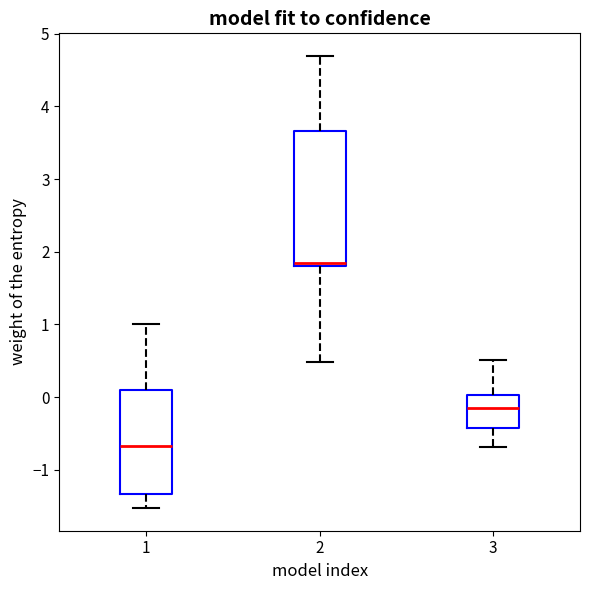

Which box has the highest median line?

2